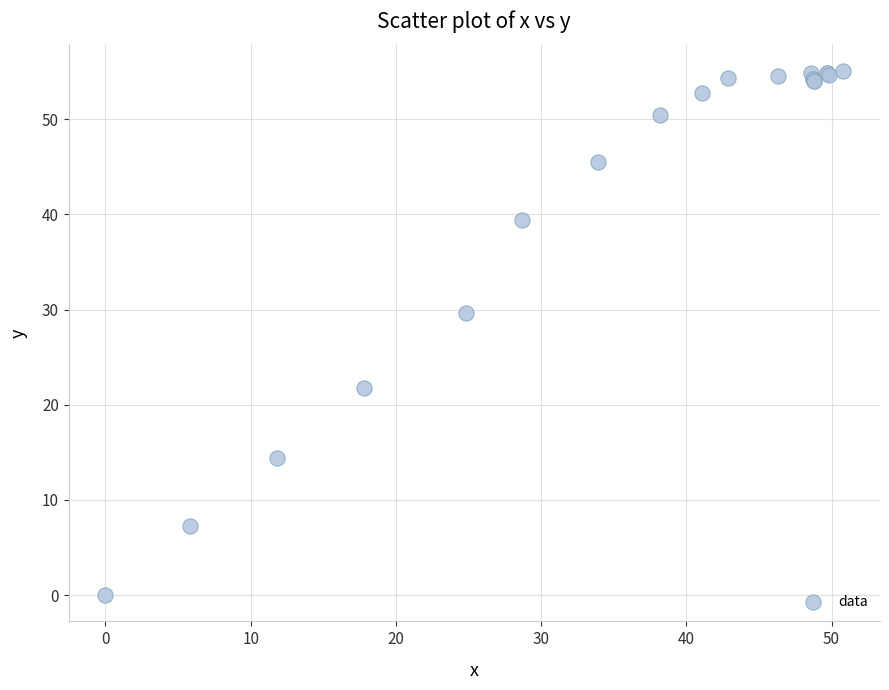

What Y value in the scatter plot is closest to 27?

29.6